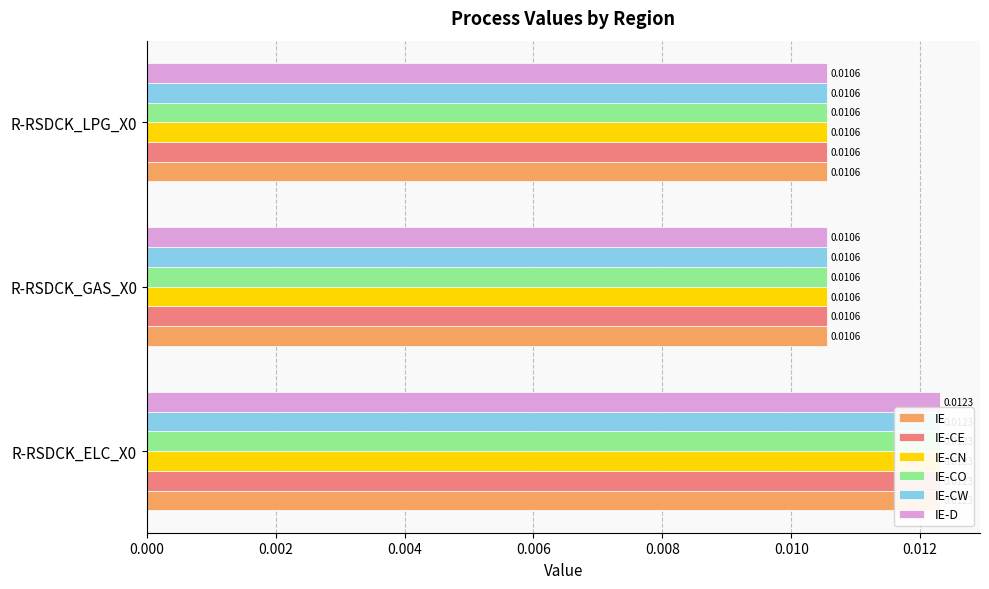

Are the bars horizontal?

Yes